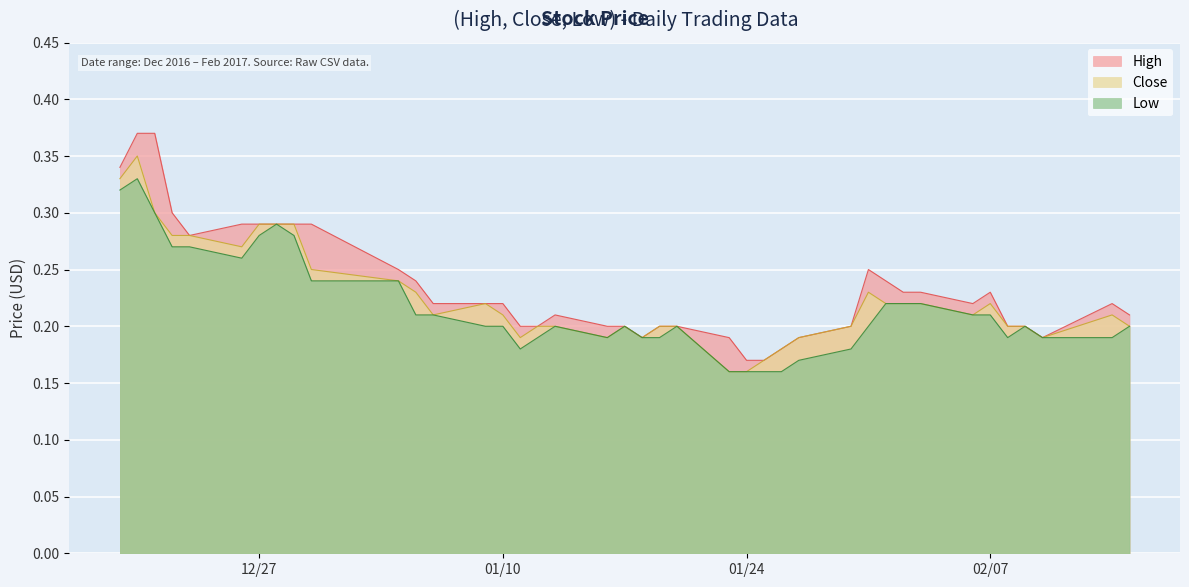

Rank the series by their average value, from lowest to highest.

Low, Close, High